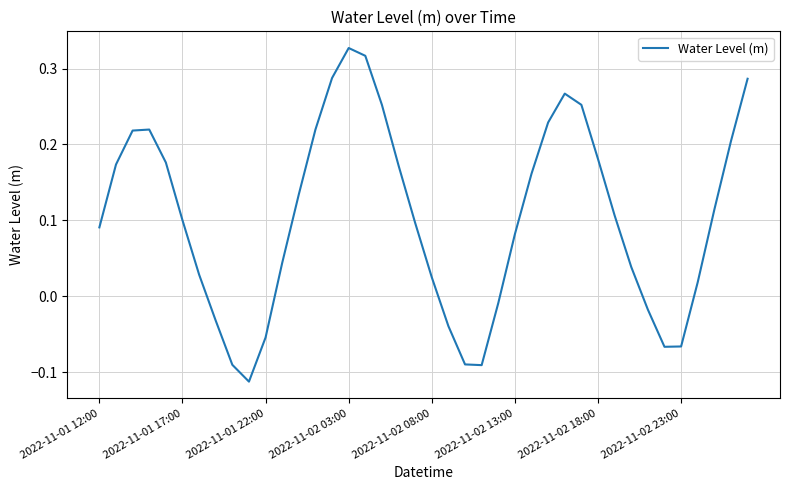

What is the difference between the maximum and minimum values?

0.4